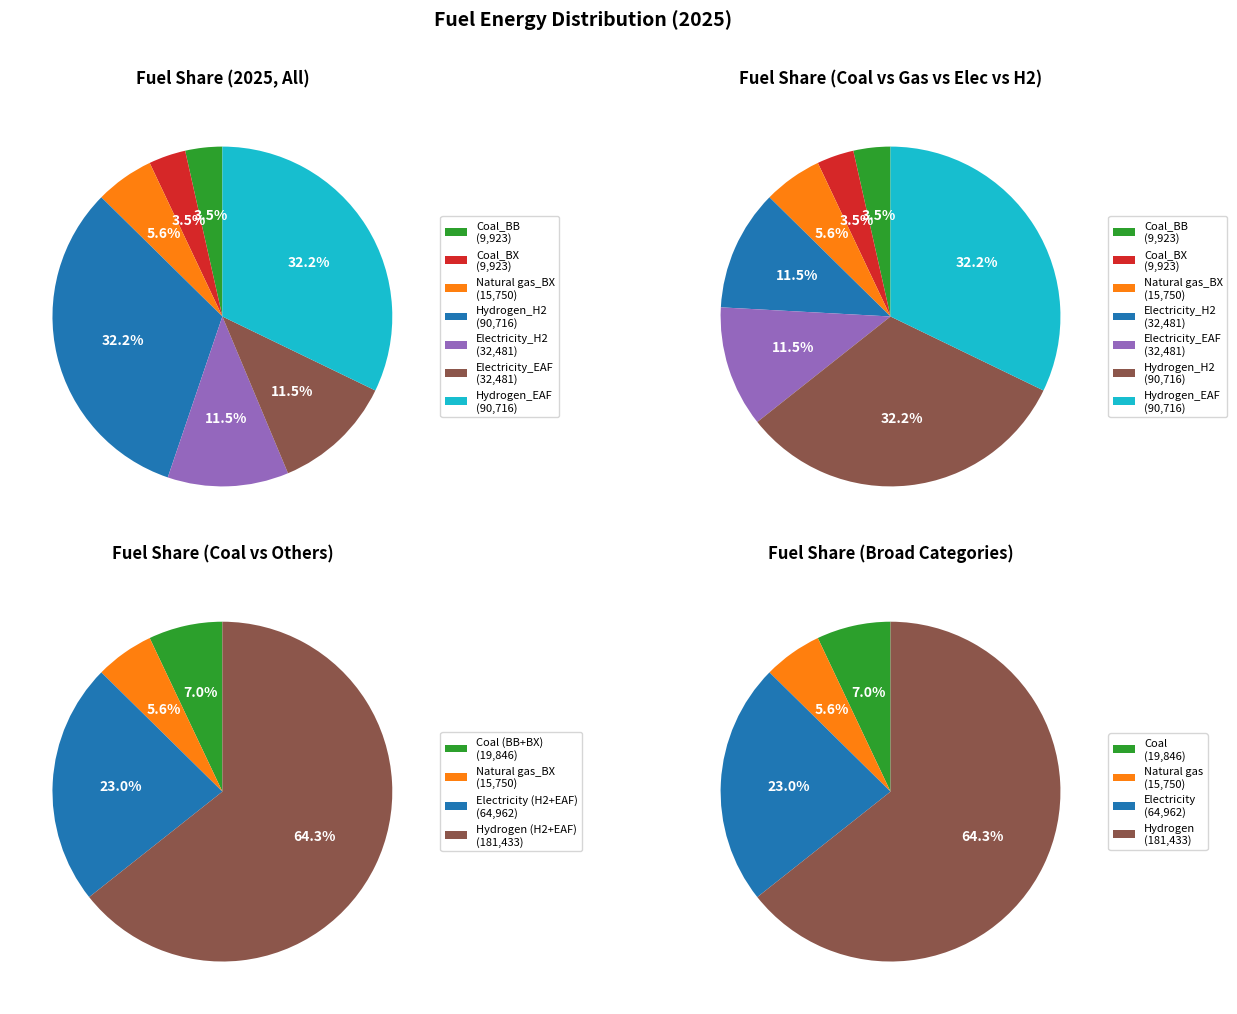

To the nearest percent, what is the average slice percentage?

14%